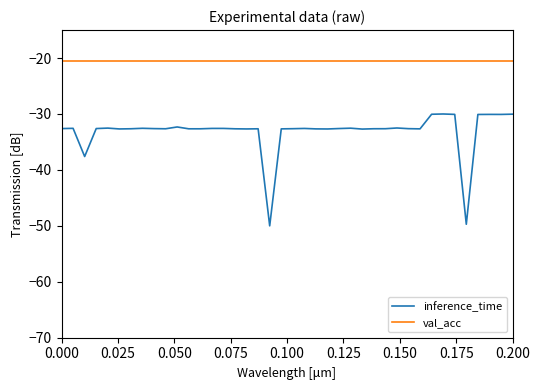

Which series has the widest spread of values?

inference_time